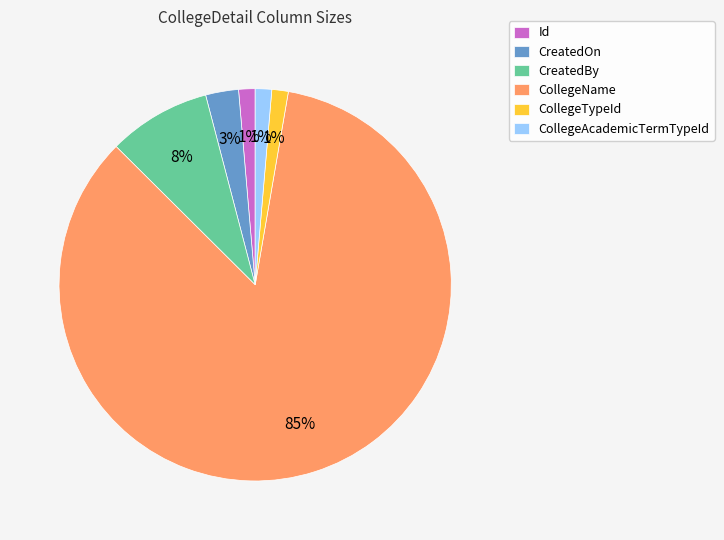

Combined, do CollegeName and CreatedBy account for over 50%?

Yes